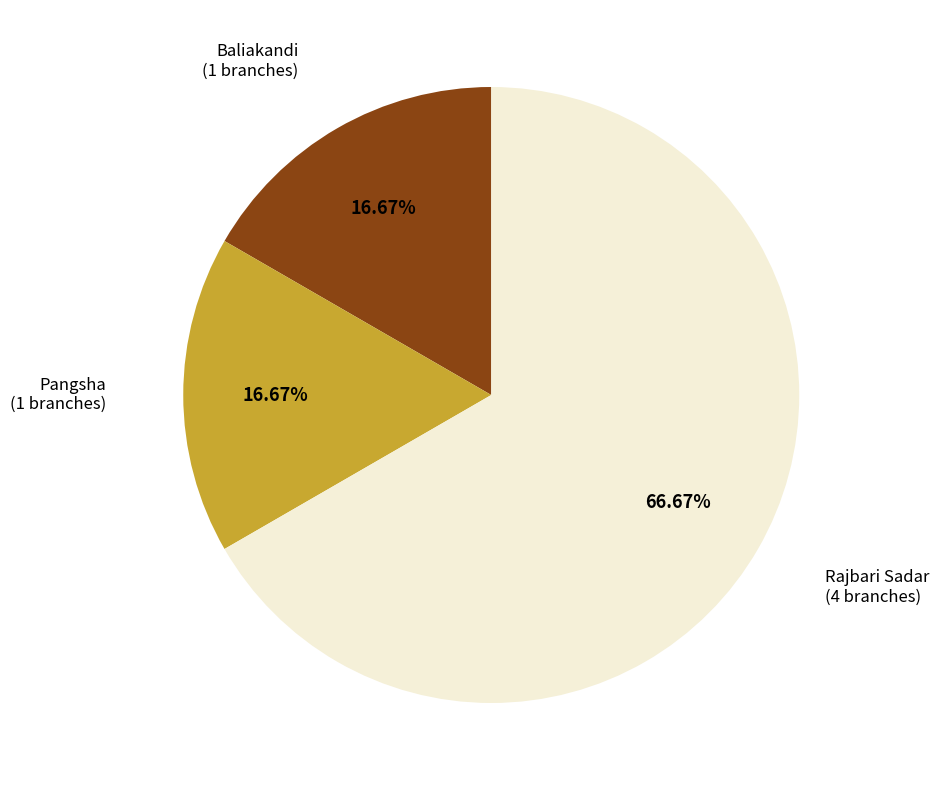

What is the majority slice?

Rajbari Sadar